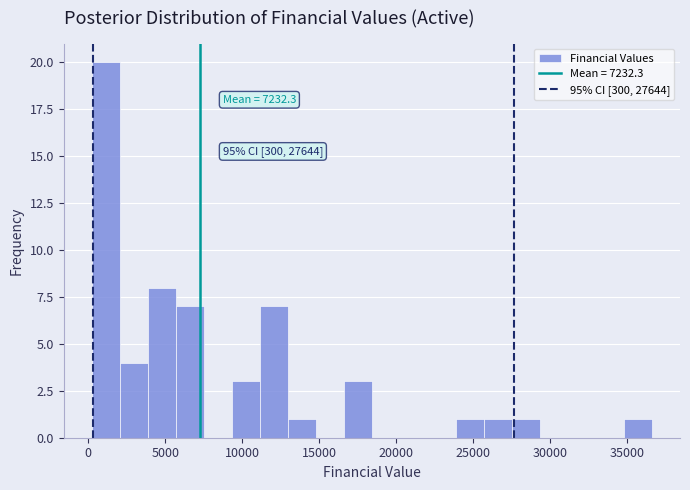

Read against the x-axis, roughly where is the centre of the tallest bar?

1000